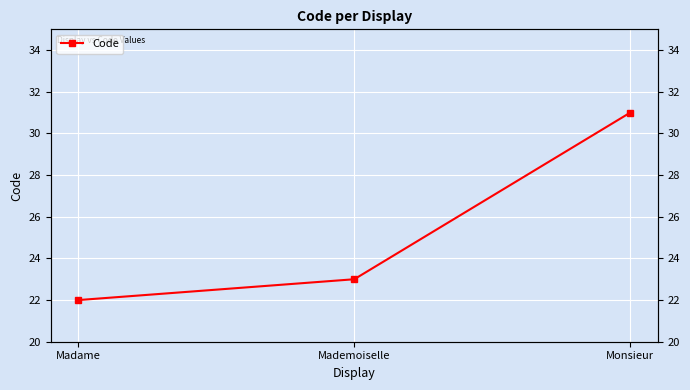

List the labels in order of value, smallest first.

Madame, Mademoiselle, Monsieur